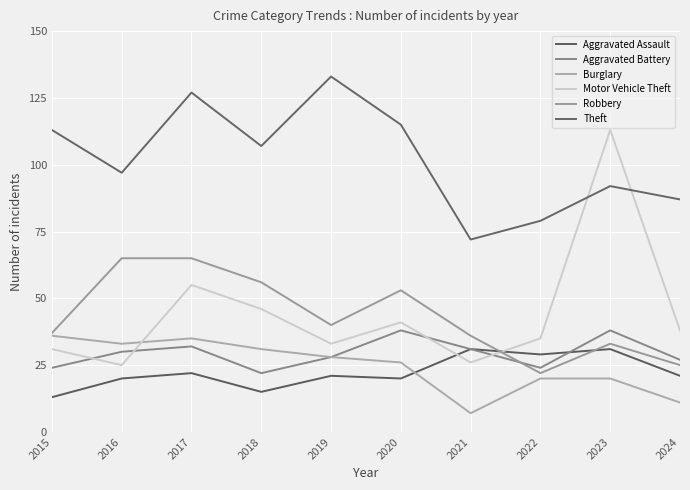

True or false: Burglary and Motor Vehicle Theft intersect in this chart.

True